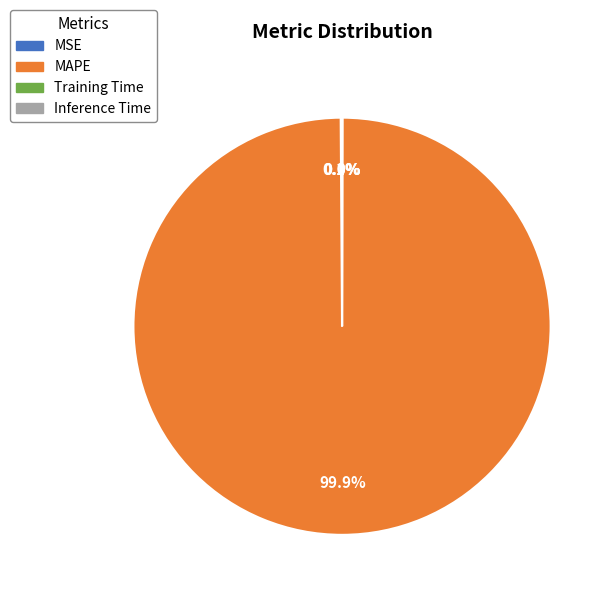

Is there a majority slice in this chart?

Yes